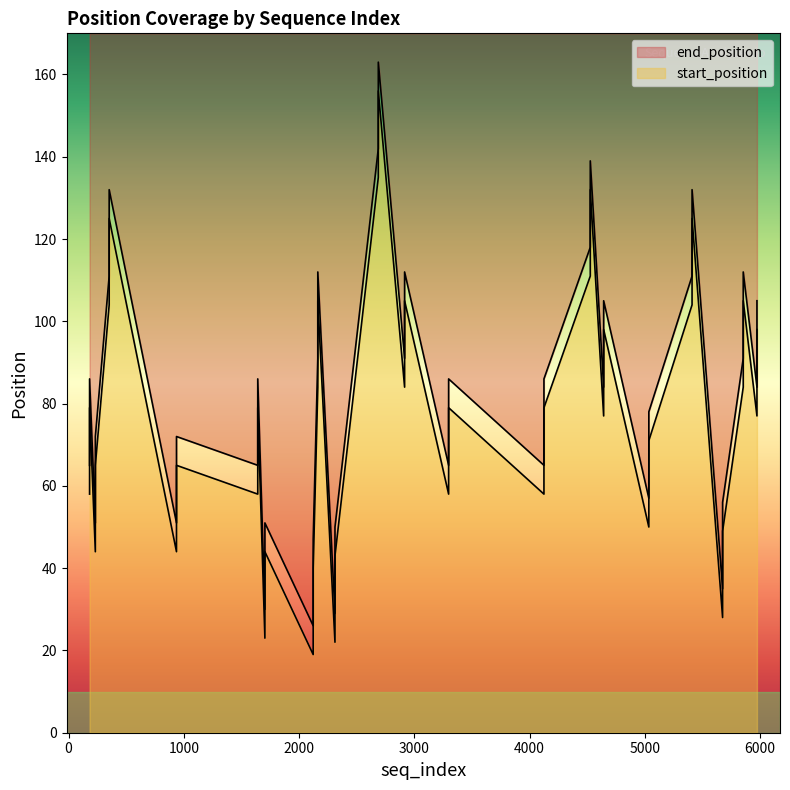

True or false: end_position and start_position intersect in this chart.

False